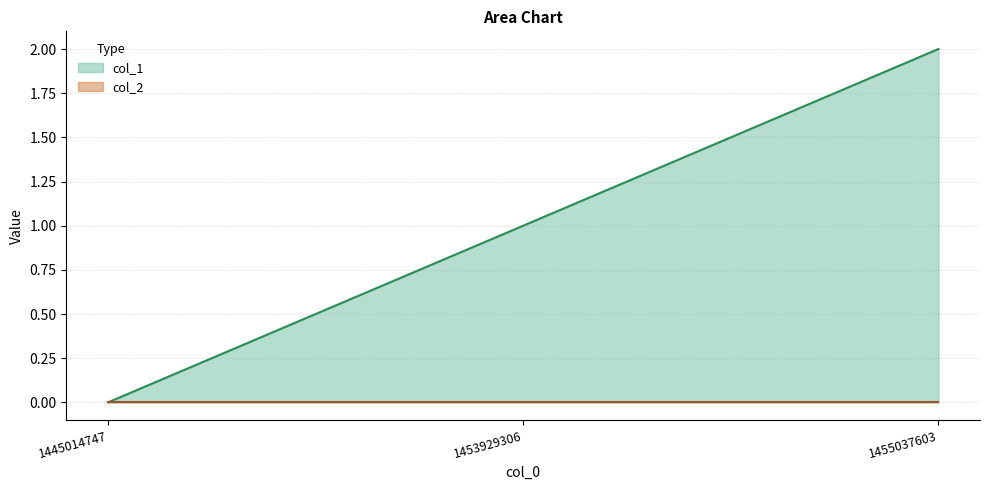

List the labels in order of value, smallest first.

1445014747, 1453929306, 1455037603